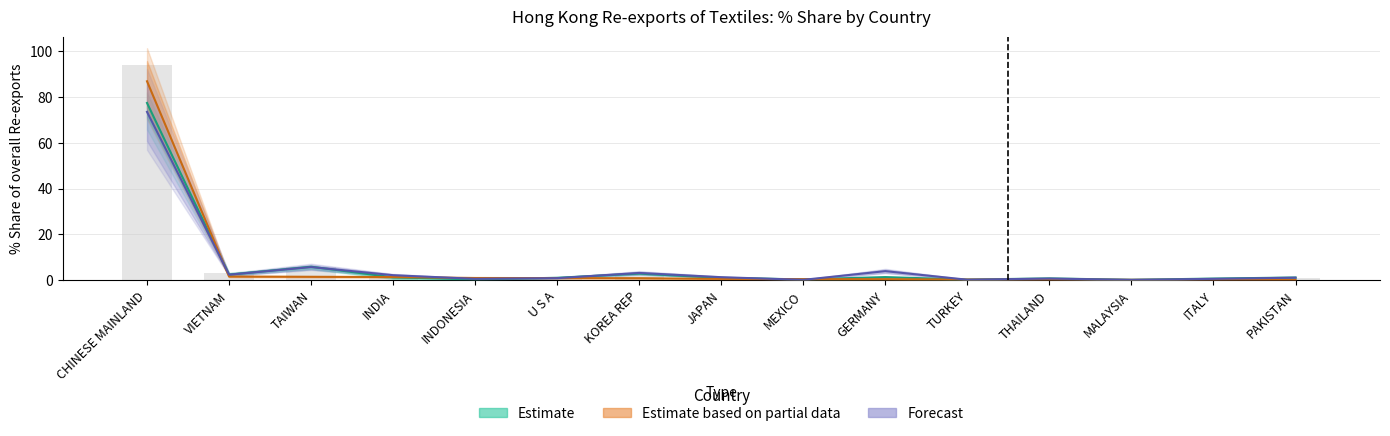

The Forecast series shows 50.0 at CHINESE MAINLAND. True or false?

False